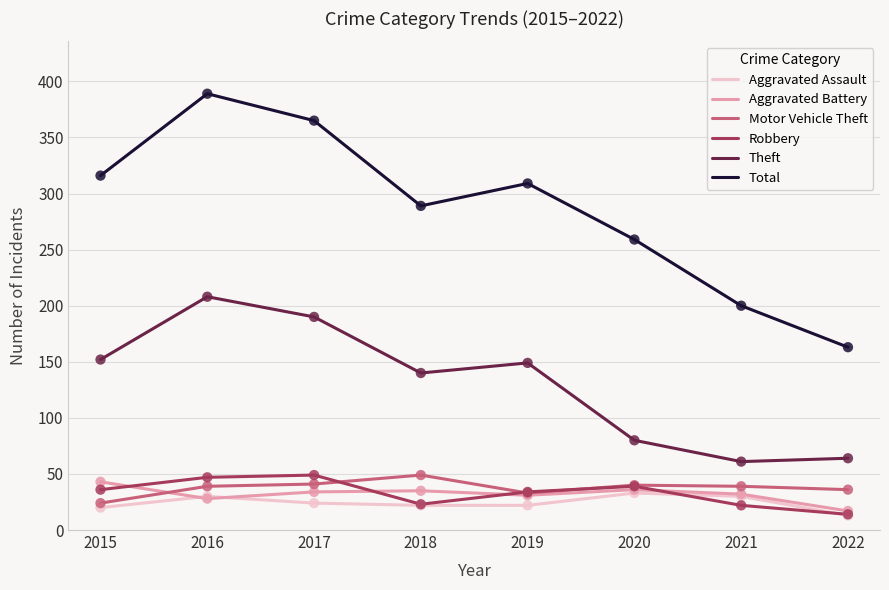

Which series changed the most between 2015 and 2022?

Total